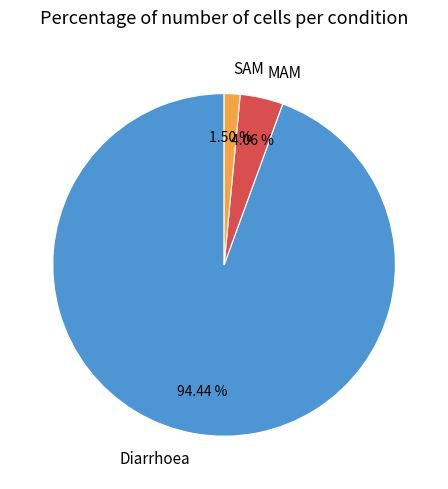

Which category has the smallest portion of the pie?

SAM